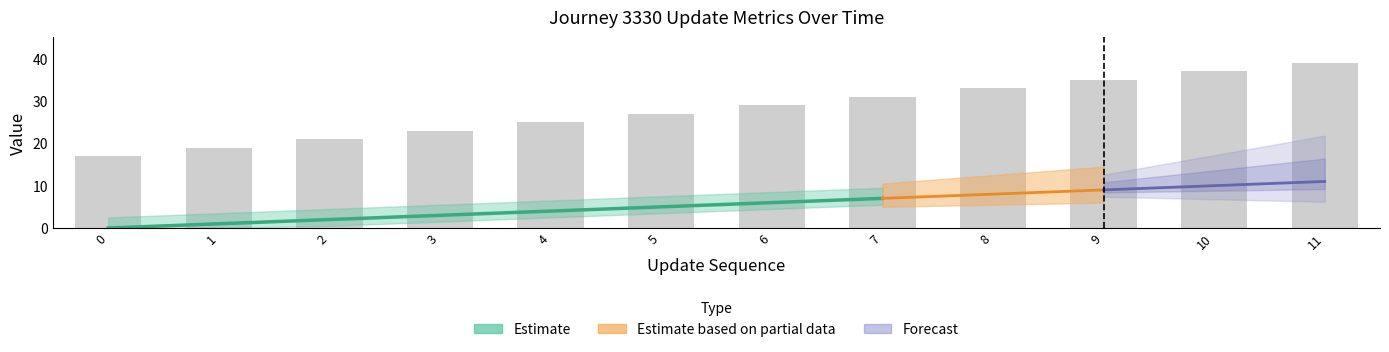

True or false: the data shows 17 at 0.

True